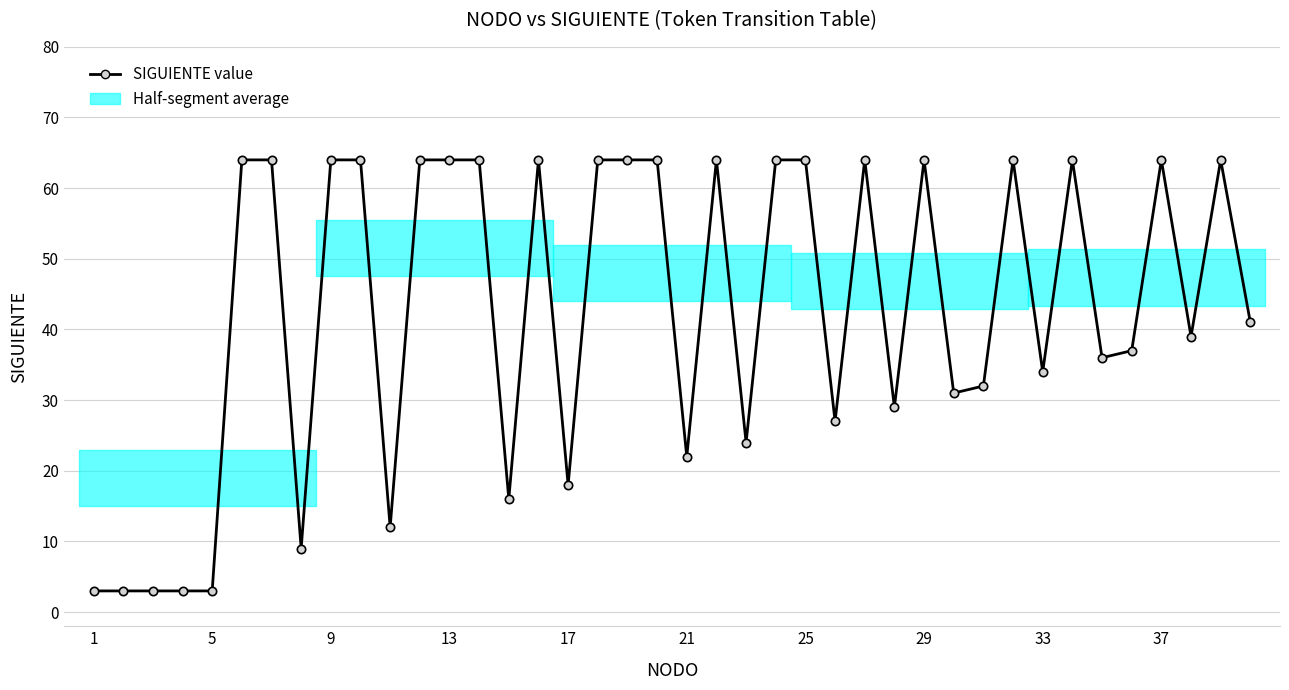

Reading right to left, extract all data points from this chart.

41	64	39	64	37	36	64	34	64	32	31	64	29	64	27	64	64	24	64	22	64	64	64	18	64	16	64	64	64	12	64	64	9	64	64	3	3	3	3	3